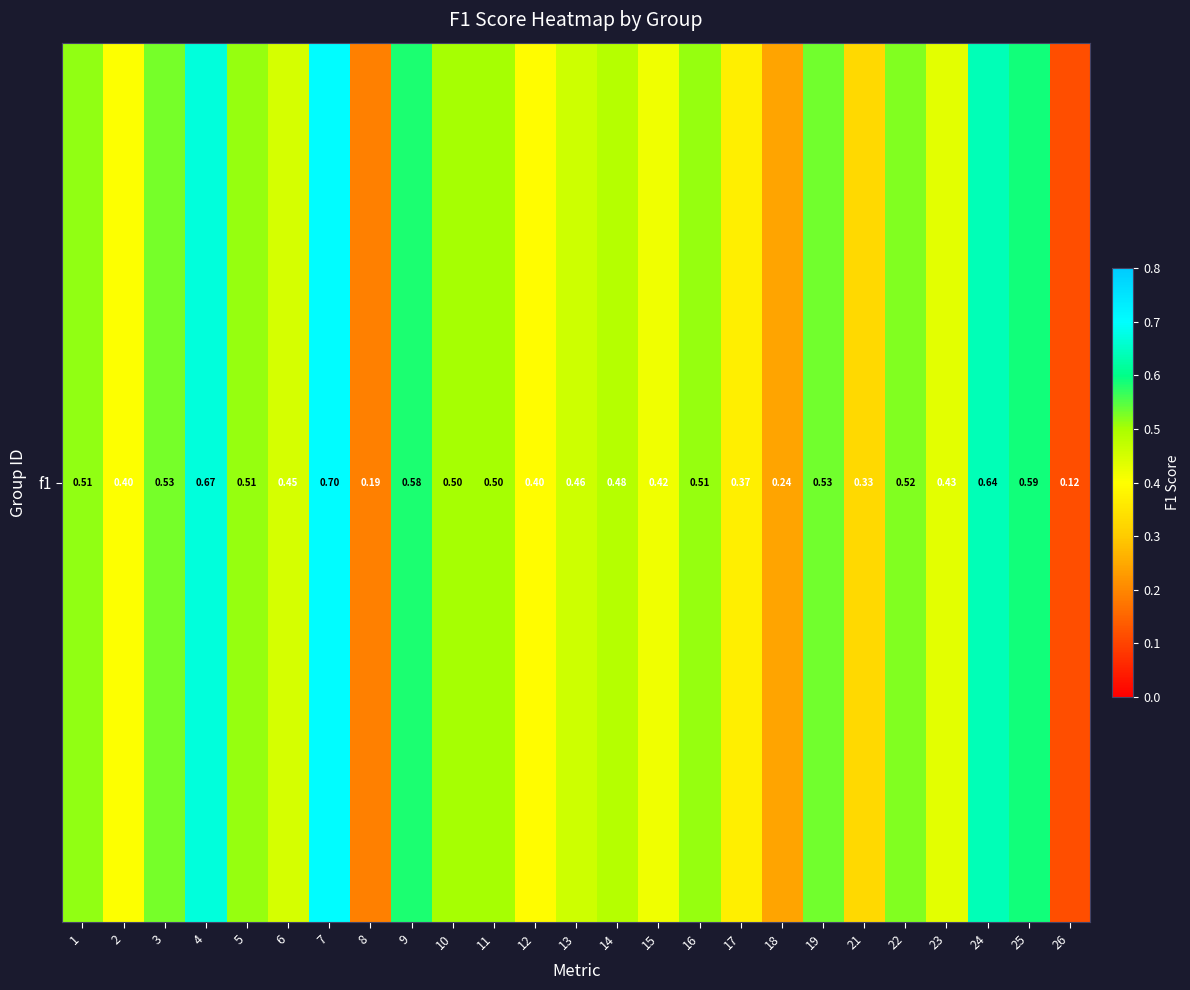

What is the change in value from 6 to 25?

+0.1